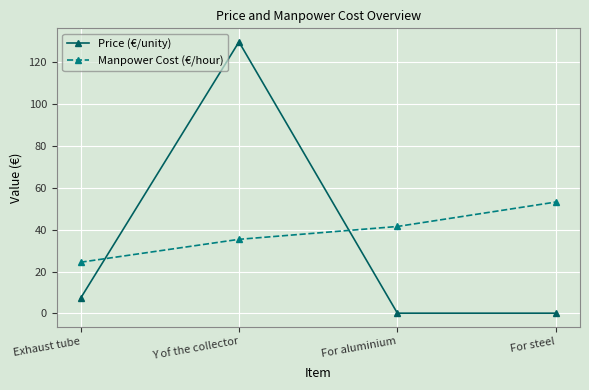

What is the spread (max minus min) of values at Exhaust tube?

17.3